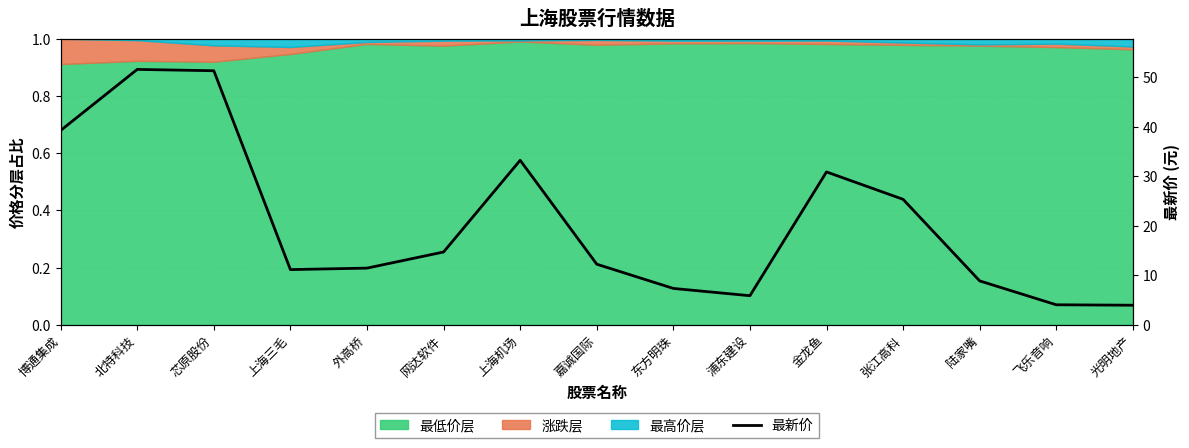

What is the change in value from 上海机场 to 东方明珠?

-25.9